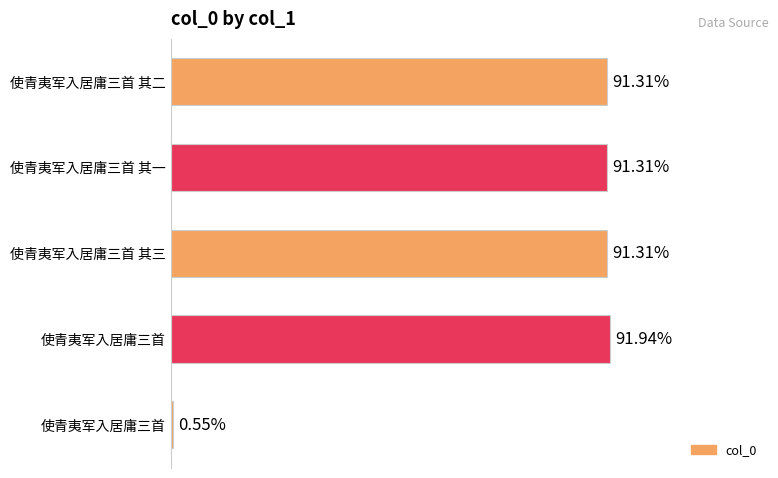

Are the bars horizontal?

Yes